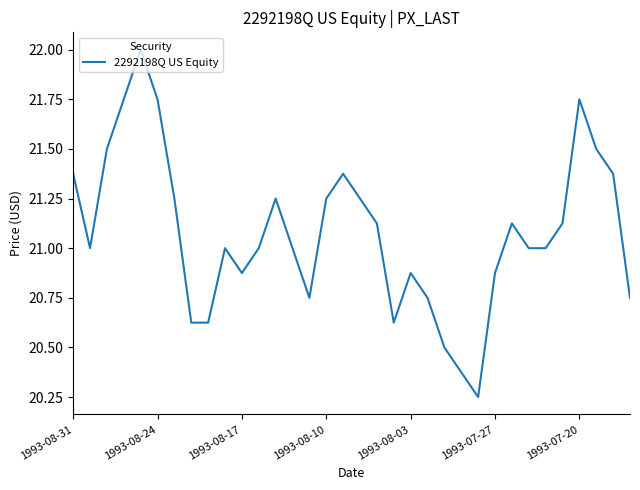

What is the greatest value displayed?

22.0